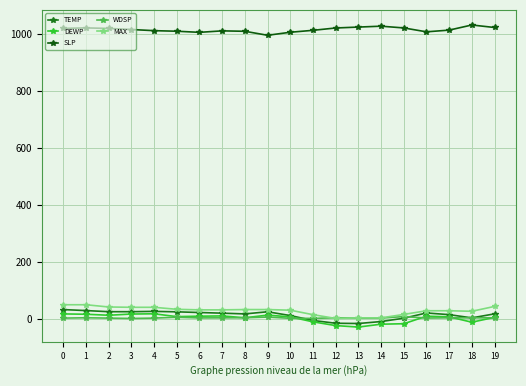

What is the average value of the TEMP series?

14.0